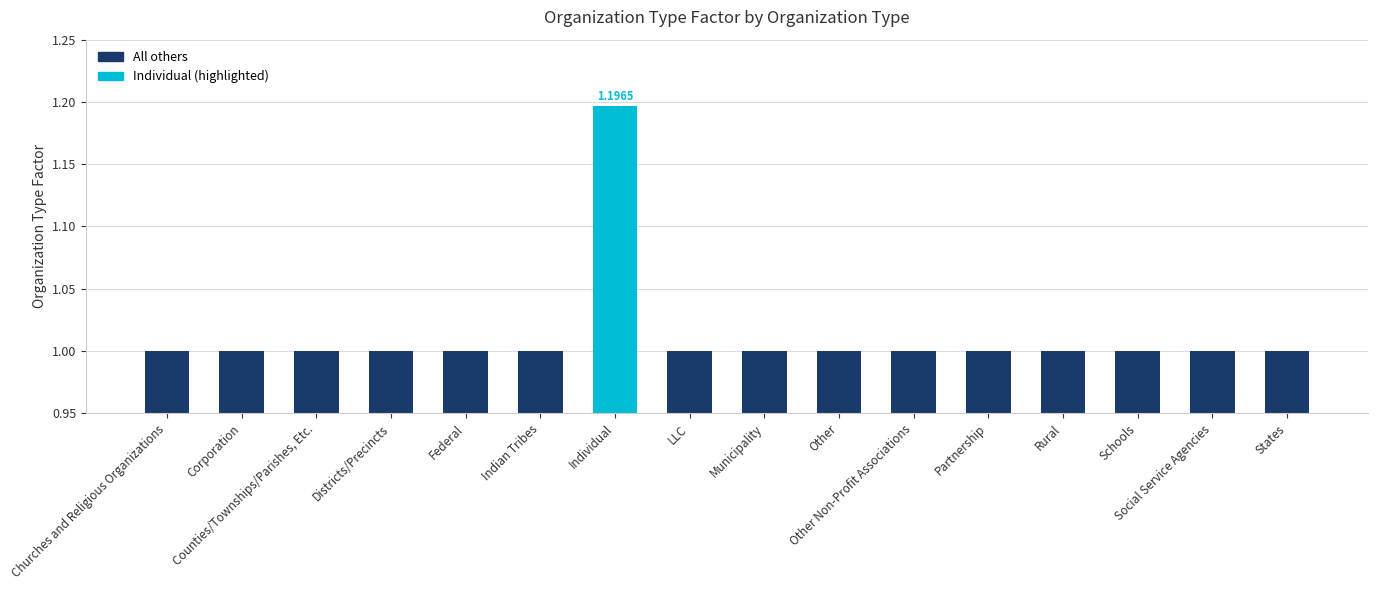

Does the chart contain stacked bars?

No